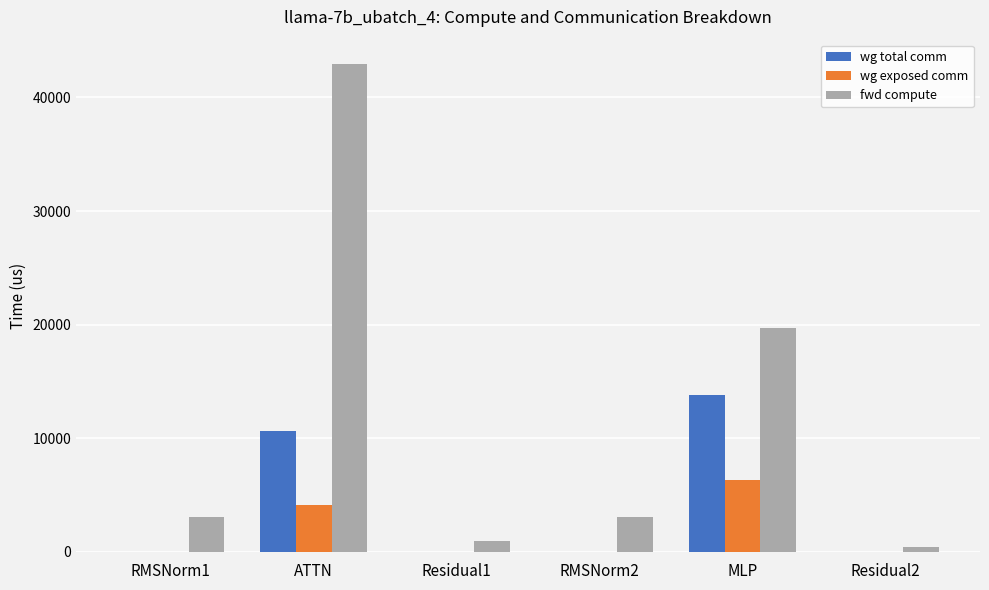

Are the bars horizontal?

No